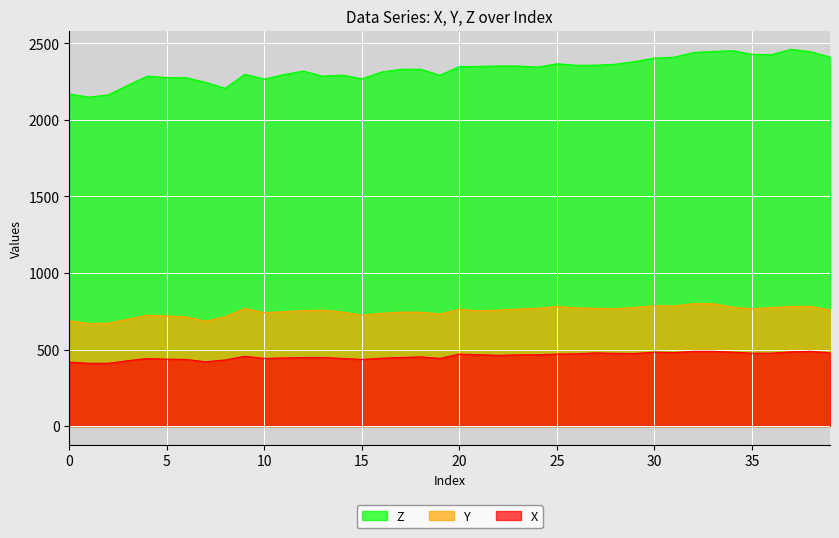

True or false: Z has more than 1 points higher than both neighbors.

True